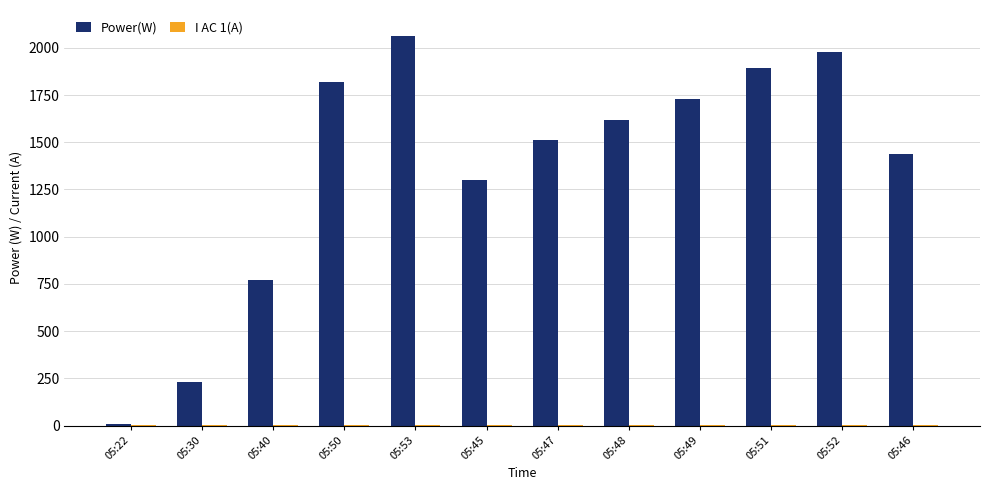

What is the average value of the Power(W) series?

1363.1